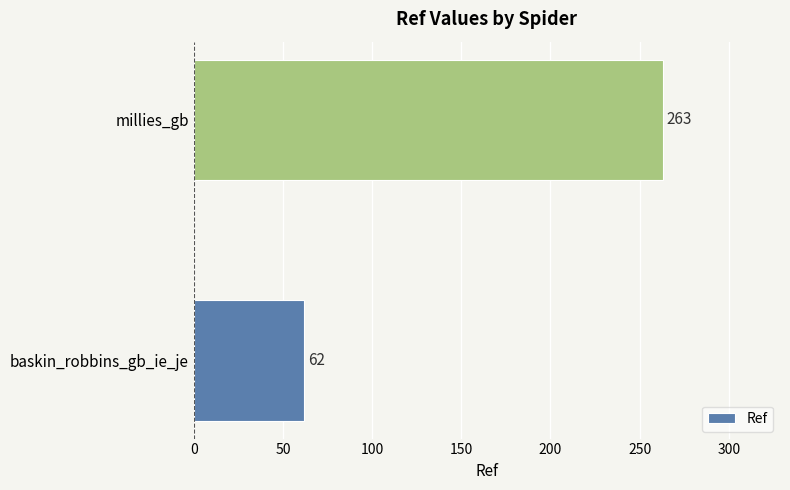

What is the change in value from baskin_robbins_gb_ie_je to millies_gb?

+201